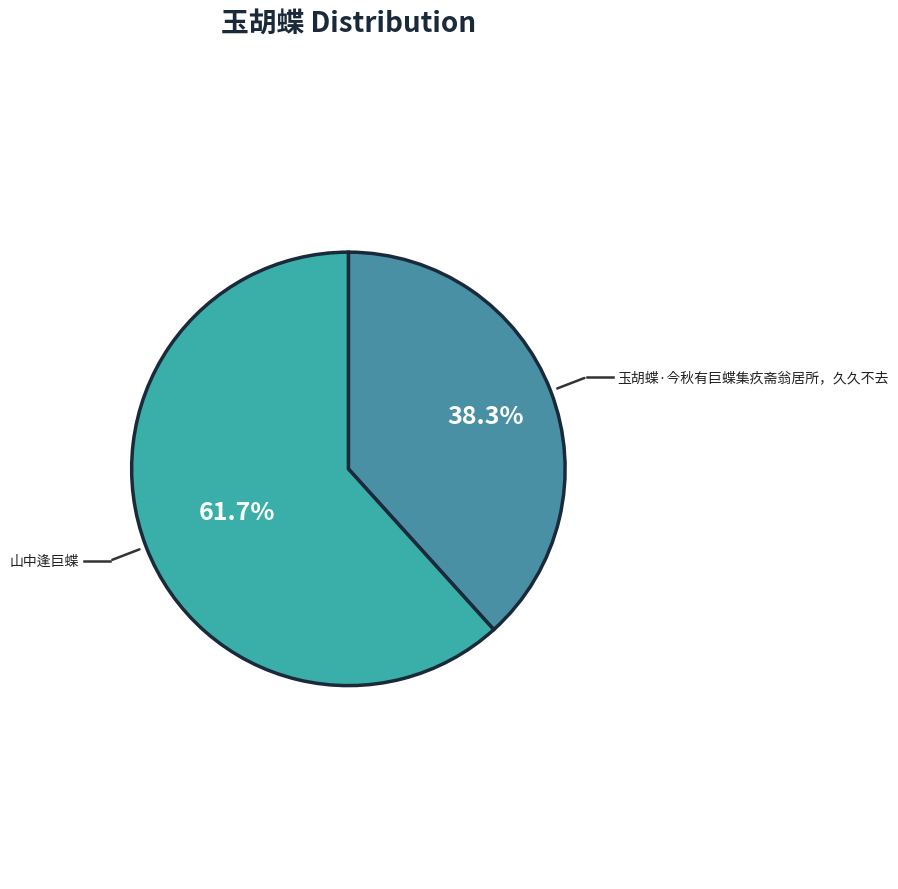

How many slices are in this pie chart?

2